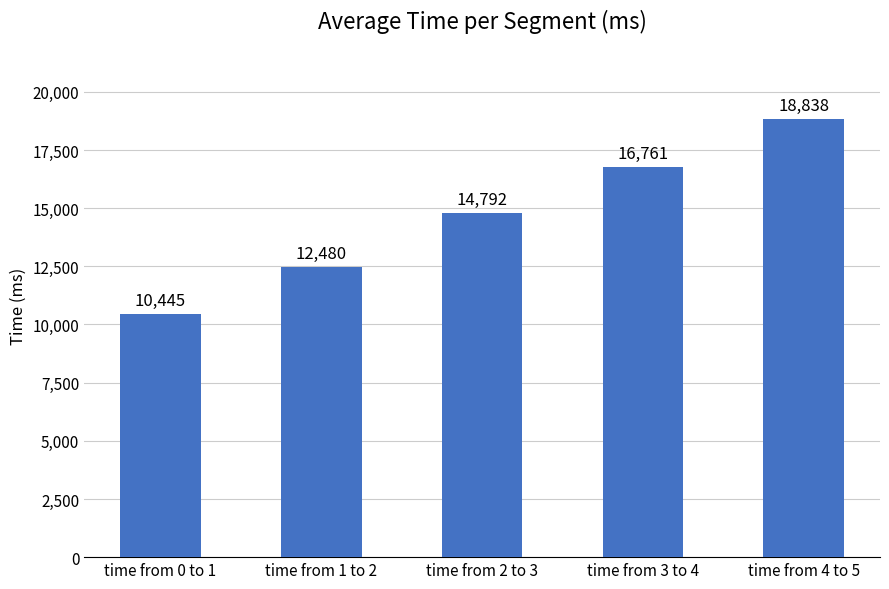

List the labels in order of value, largest first.

time from 4 to 5, time from 3 to 4, time from 2 to 3, time from 1 to 2, time from 0 to 1